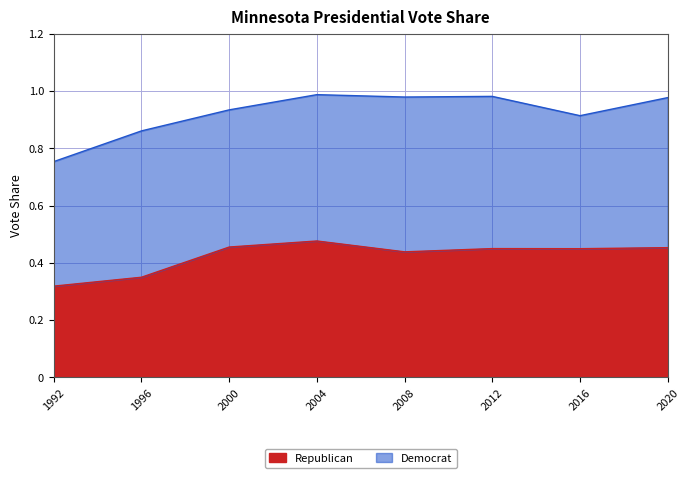

At which category does the chart reach its peak across all series?

2004